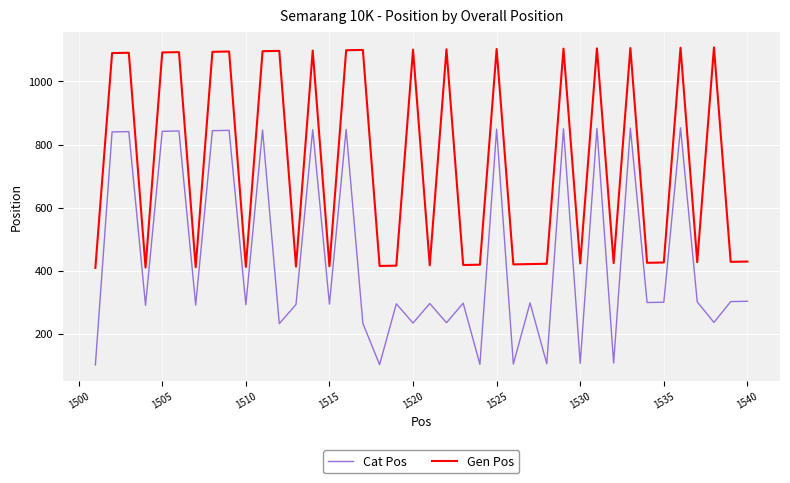

What is the difference between the second highest and minimum values in the Cat Pos series?

751